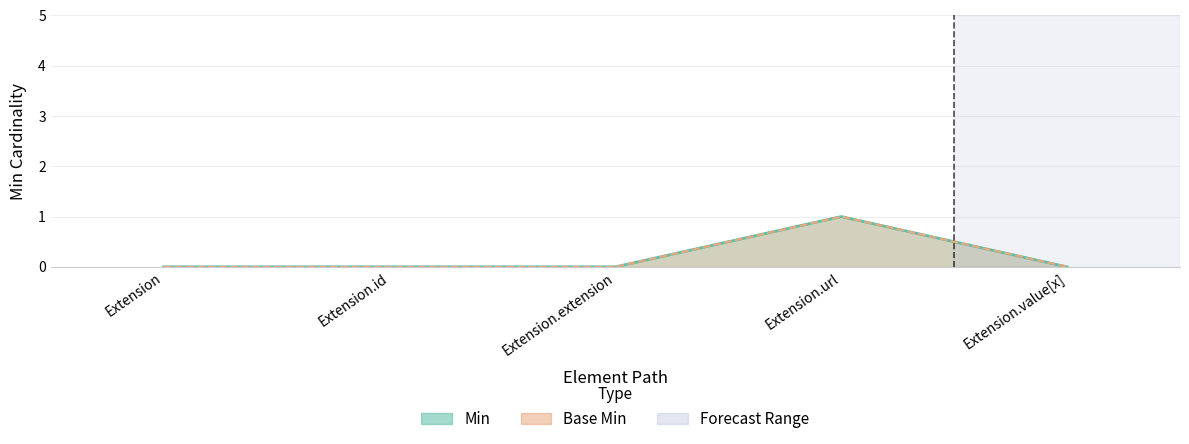

Reading left to right, what are all the values shown in this chart?

Min: Extension=0	Extension.id=0	Extension.extension=0	Extension.url=1	Extension.value[x]=0
Base Min: Extension=0	Extension.id=0	Extension.extension=0	Extension.url=1	Extension.value[x]=0